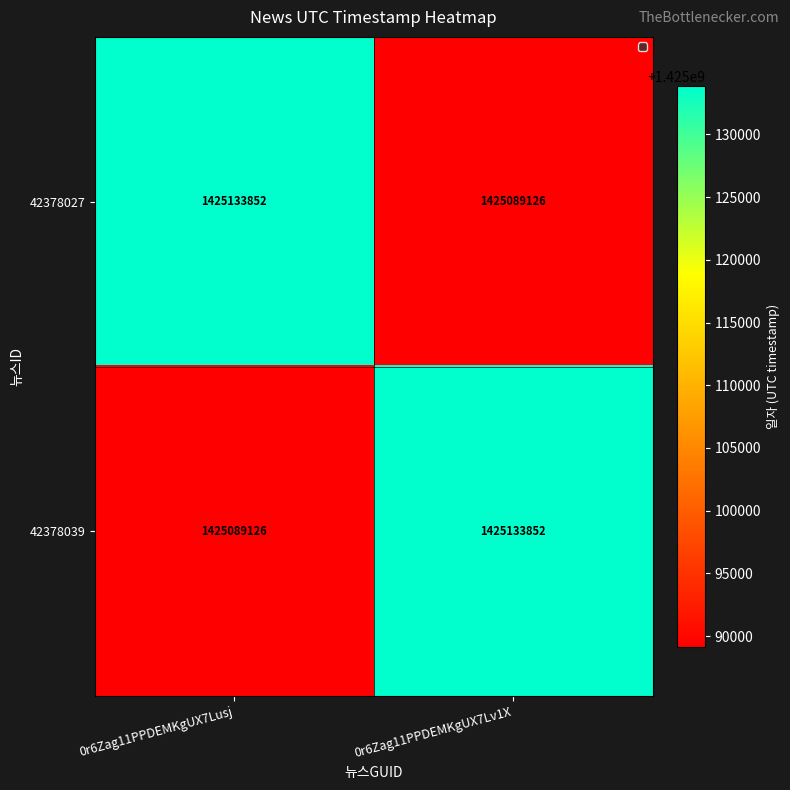

What is the total value across all series at 0r6Zag11PPDEMKgUX7Lusj?

2850222978